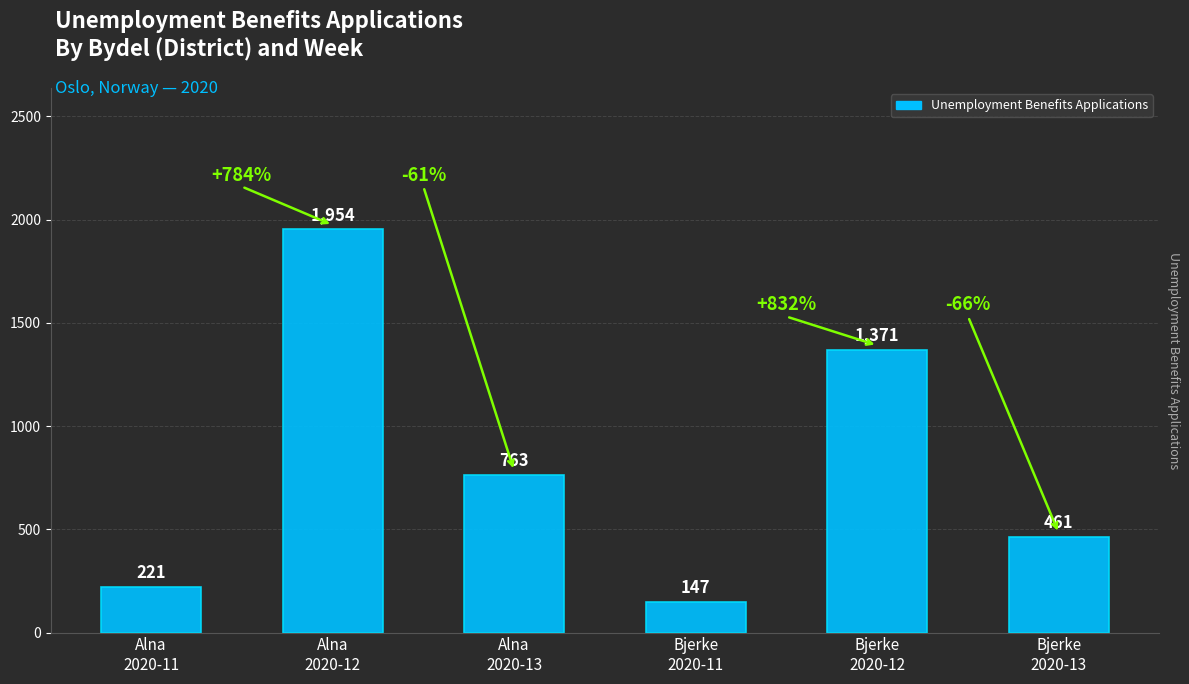

Is it true that the value at Alna
2020-12 is 3349?

False